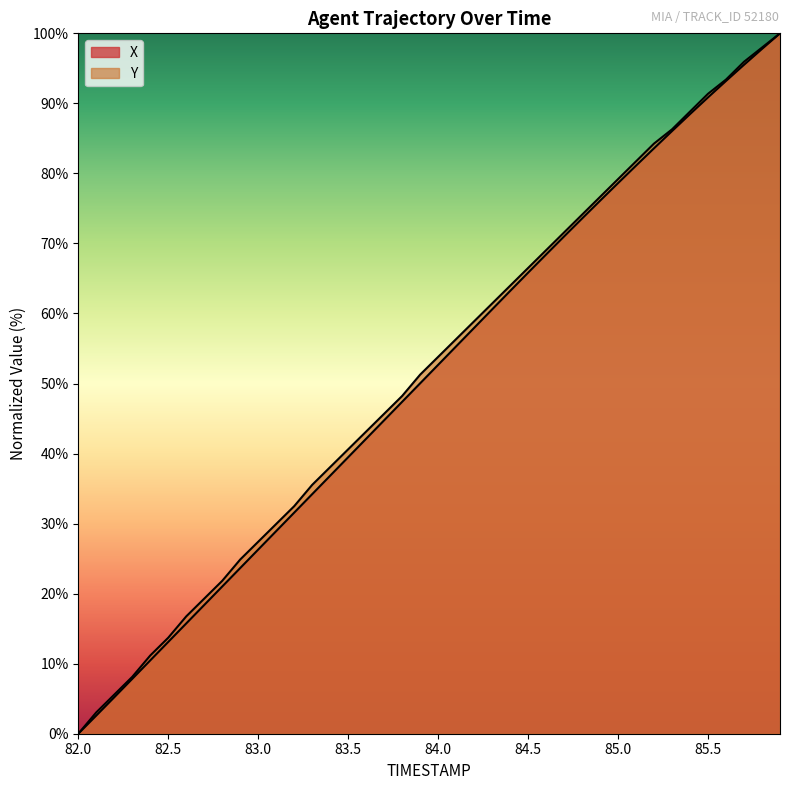

How many positive values does the Y series have?

39